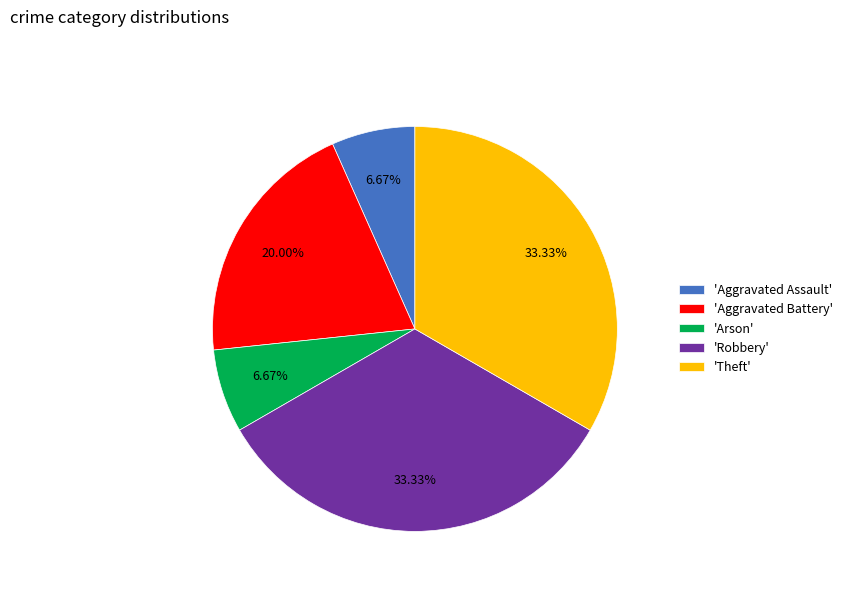

Approximately how many times larger is the value at 'Theft' compared to 'Arson'?

5.0